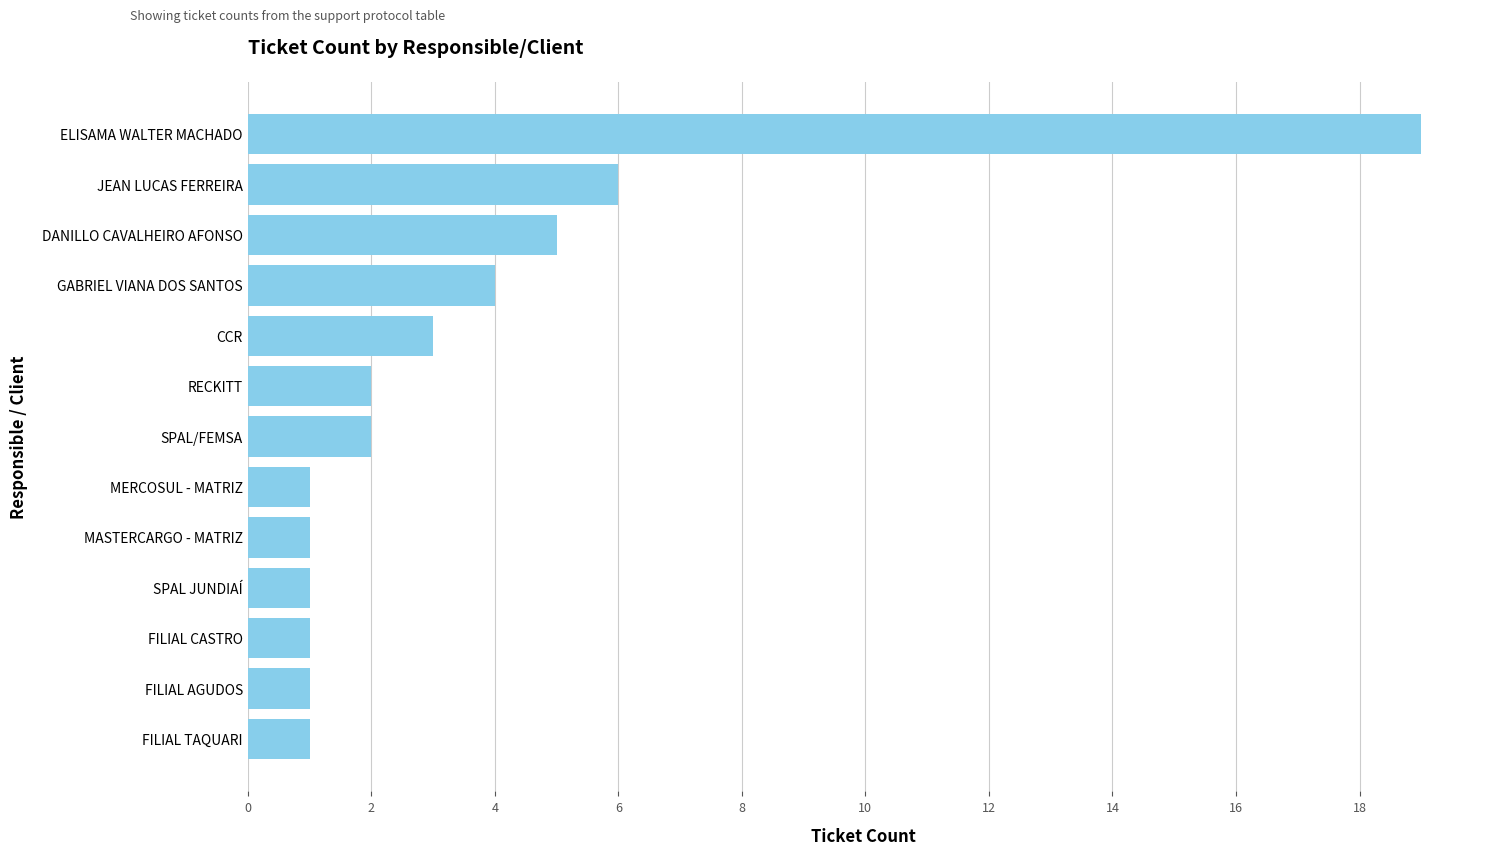

Does the chart contain any negative values?

No